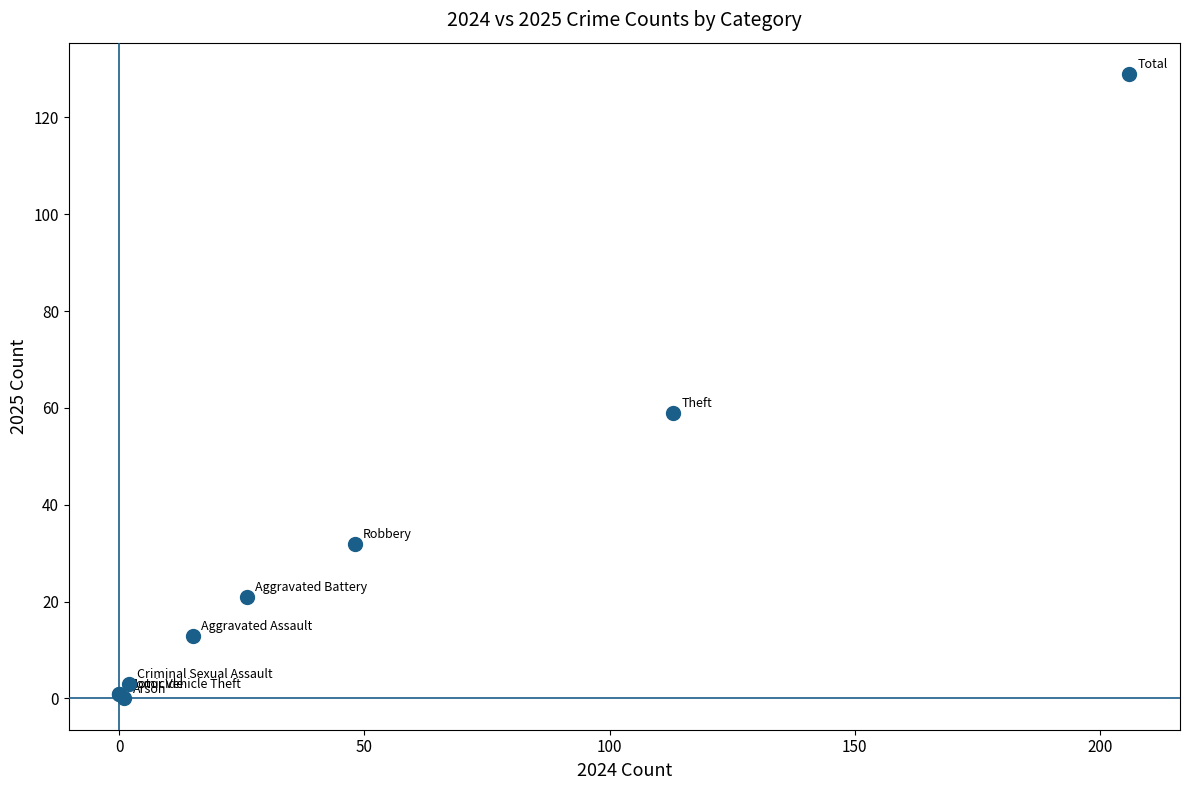

What Y value in the scatter plot is closest to 64?

59